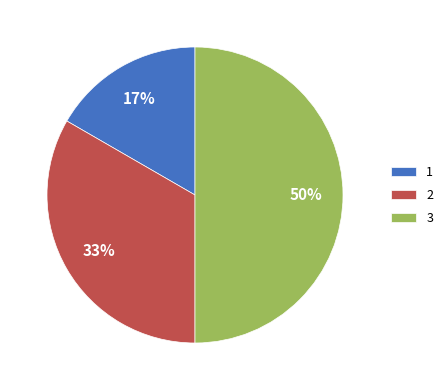

Does 1 represent more than half of the total?

No